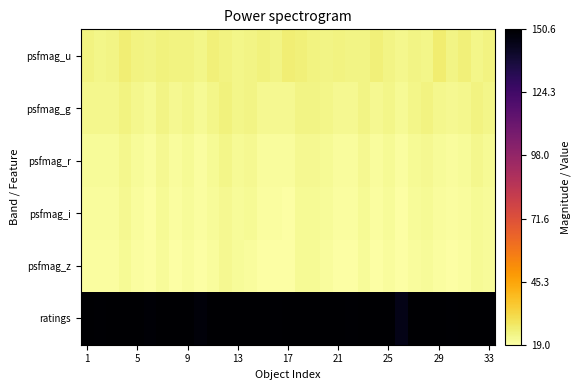

Which series has the largest total across all categories?

ratings